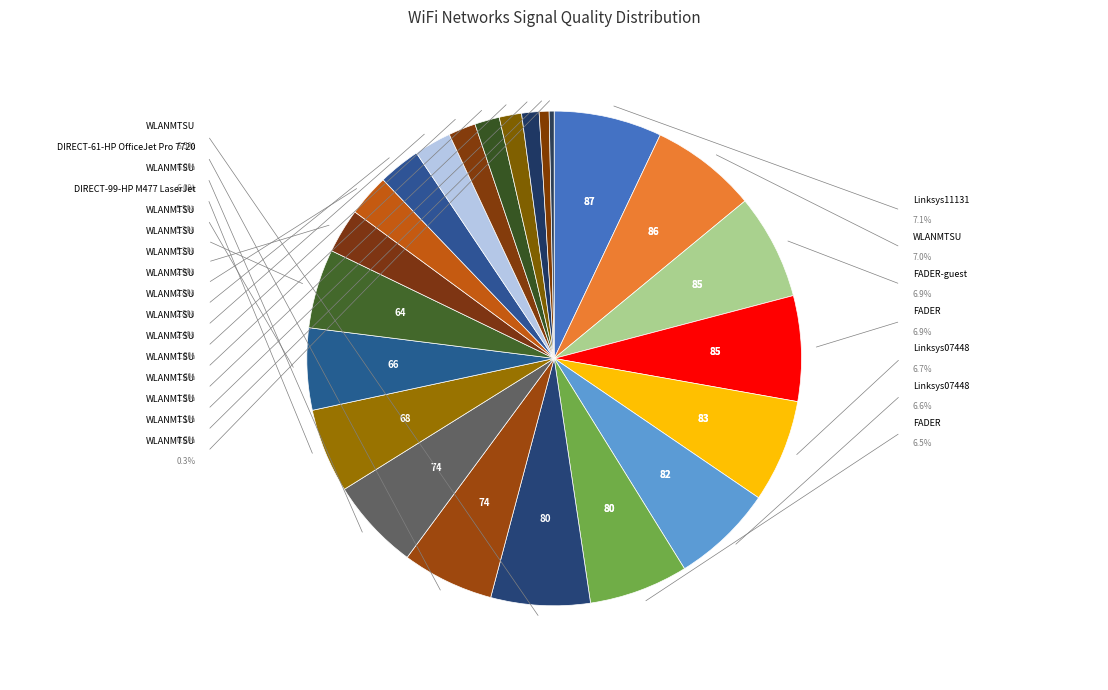

What is the largest slice in the pie chart?

Linksys11131